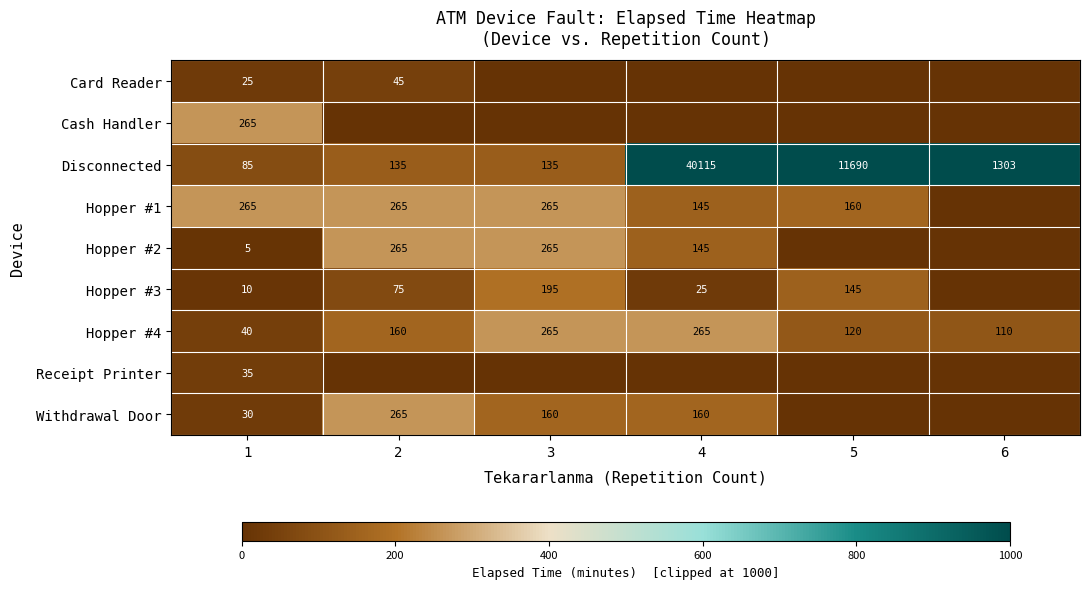

Is it true that Hopper #2 equals 265 at 2?

True